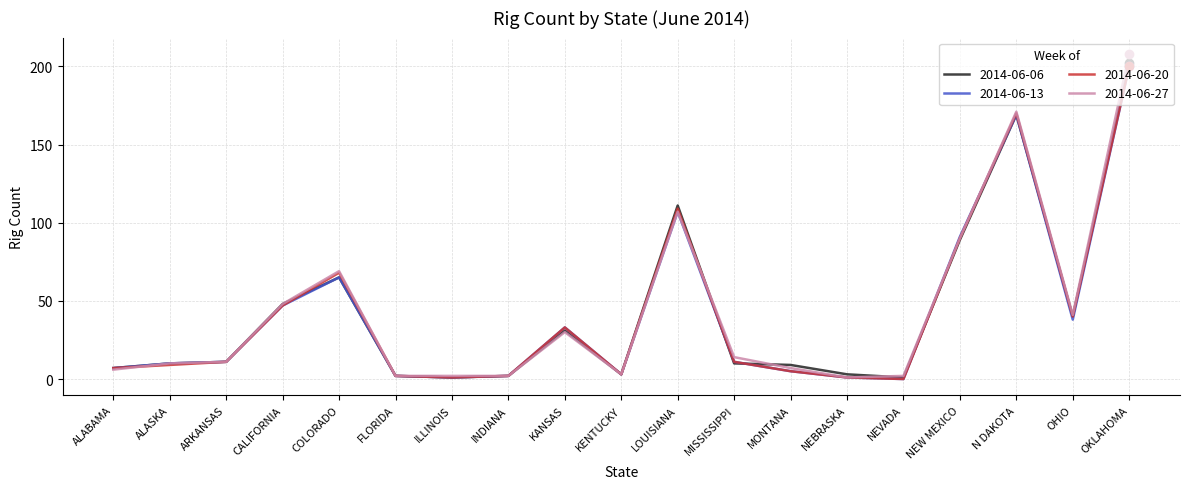

Which series changed the most between LOUISIANA and OHIO?

2014-06-06